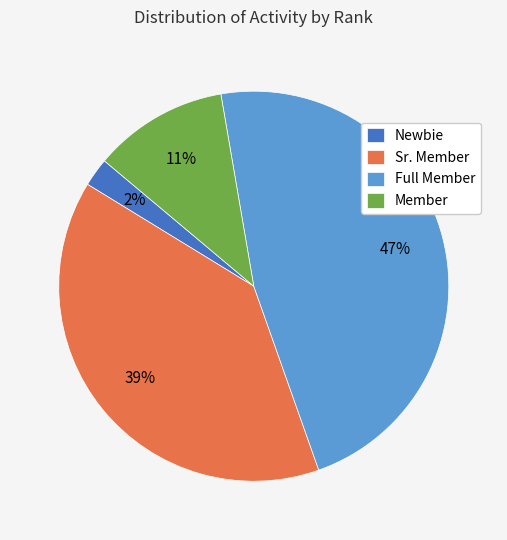

To the nearest percent, what is the difference between the largest and smallest slice percentages?

45%